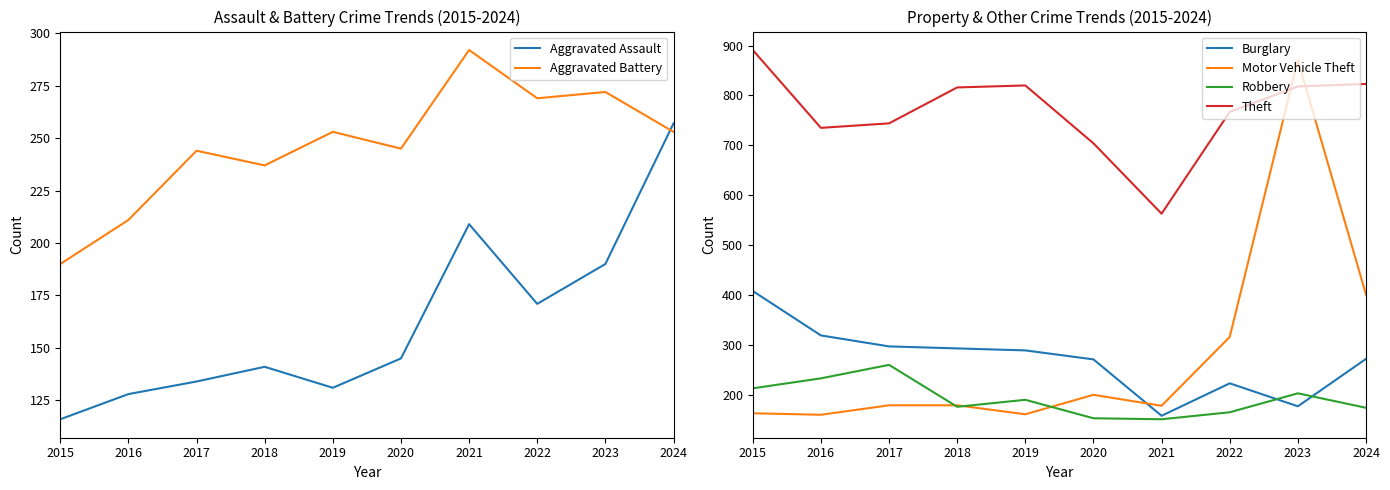

At how many categories does at least one series exceed 538?

10